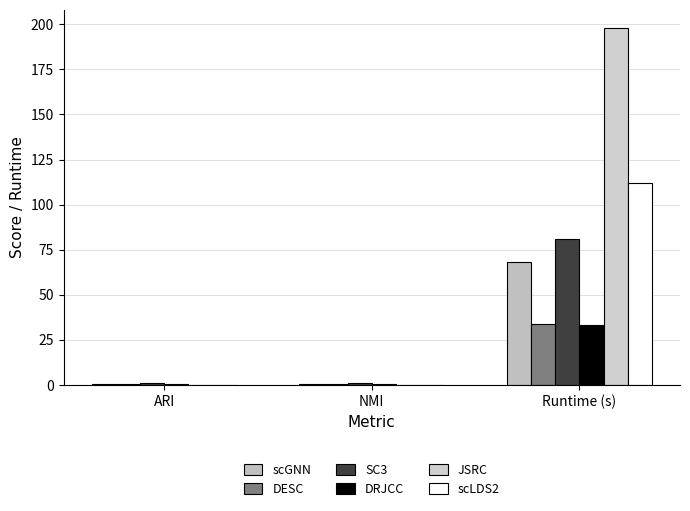

How many categories are shown in the chart?

3